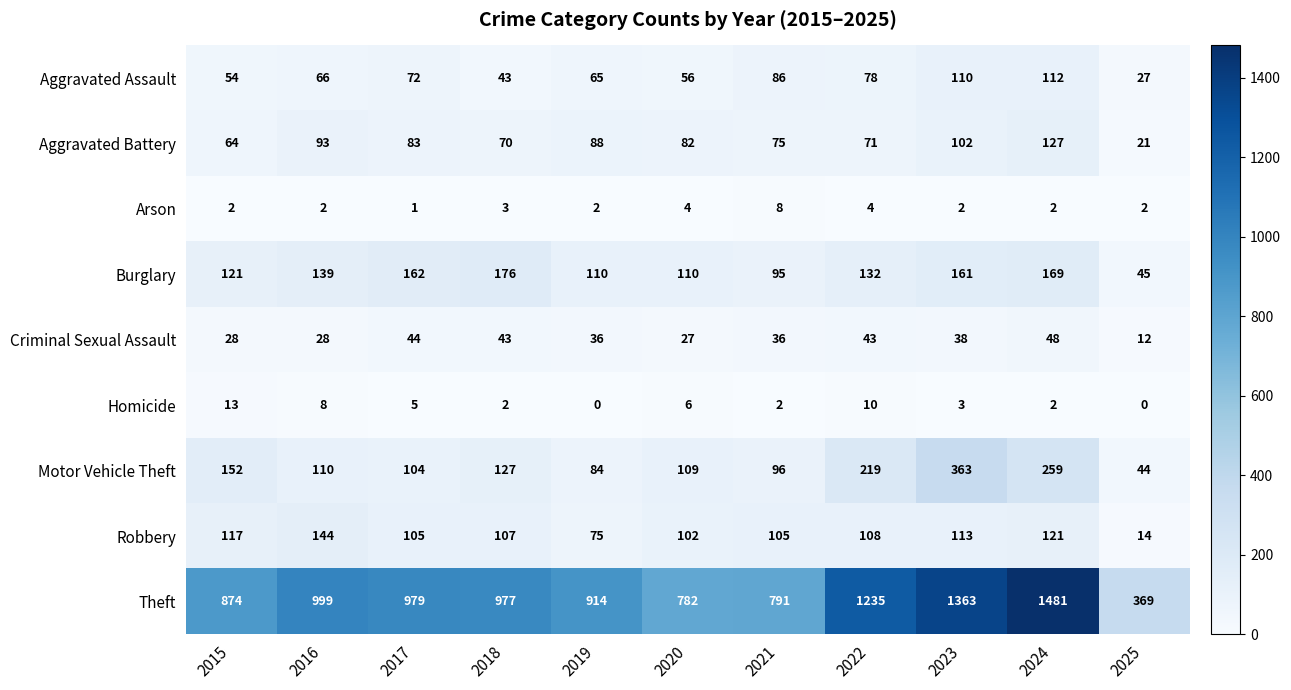

Is it true that Homicide equals 23 at 2015?

False